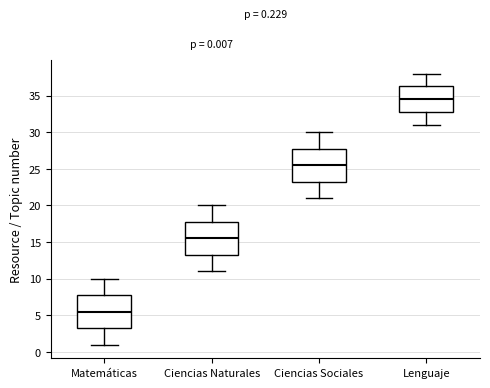

Which box's median line is the lowest?

Matemáticas